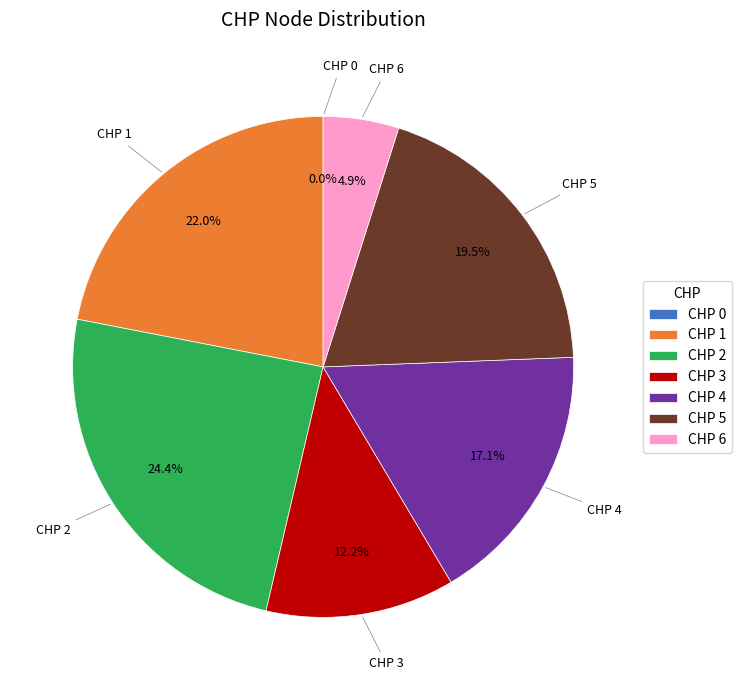

To the nearest percent, what is the difference between the largest and smallest slice percentages?

24%